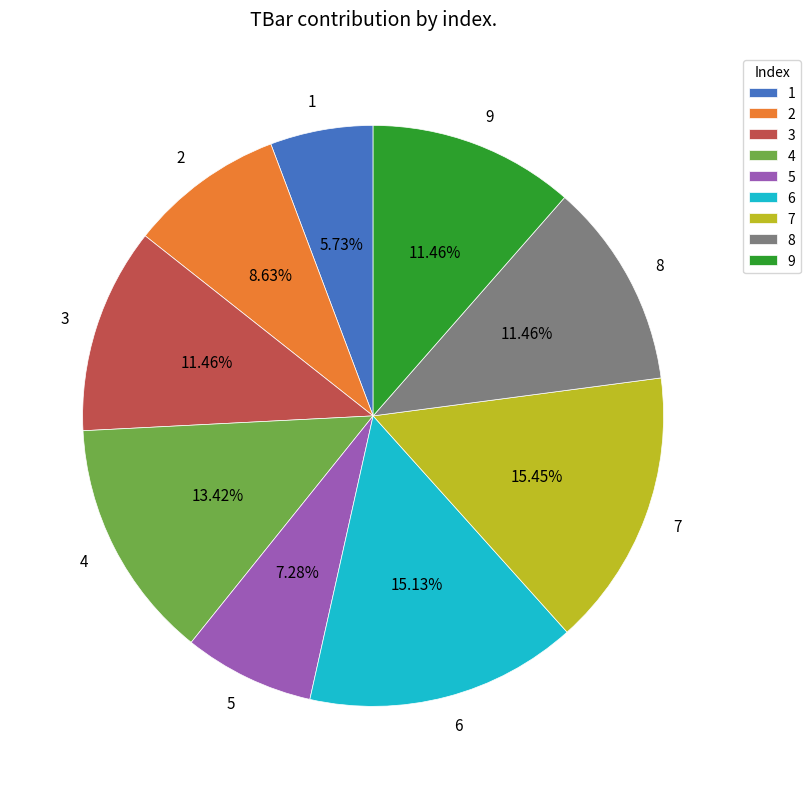

To the nearest percent, what is the combined percentage of 5 and 4?

21%